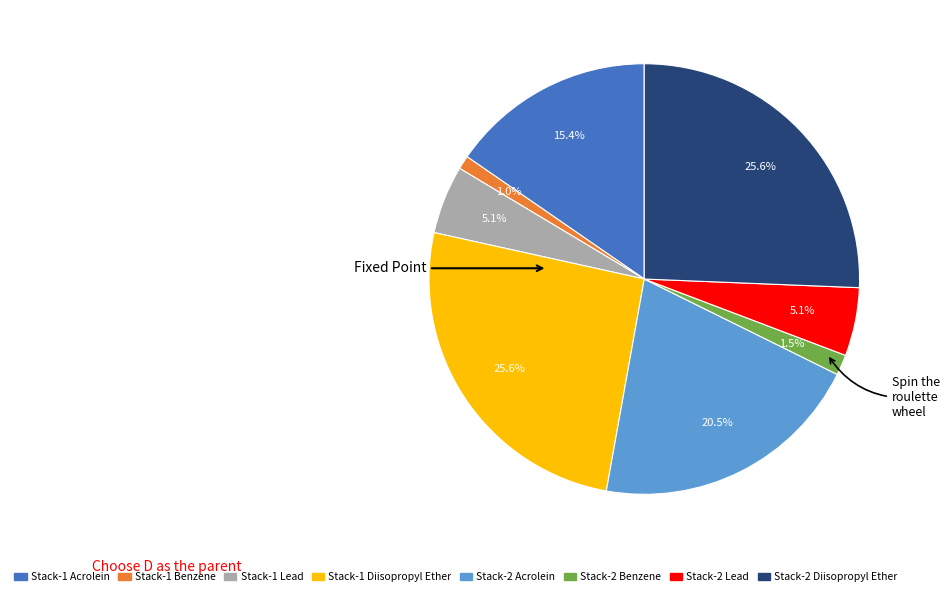

To the nearest percent, what is the difference between the Stack-1 Lead and Stack-1 Diisopropyl Ether slice percentages?

21%